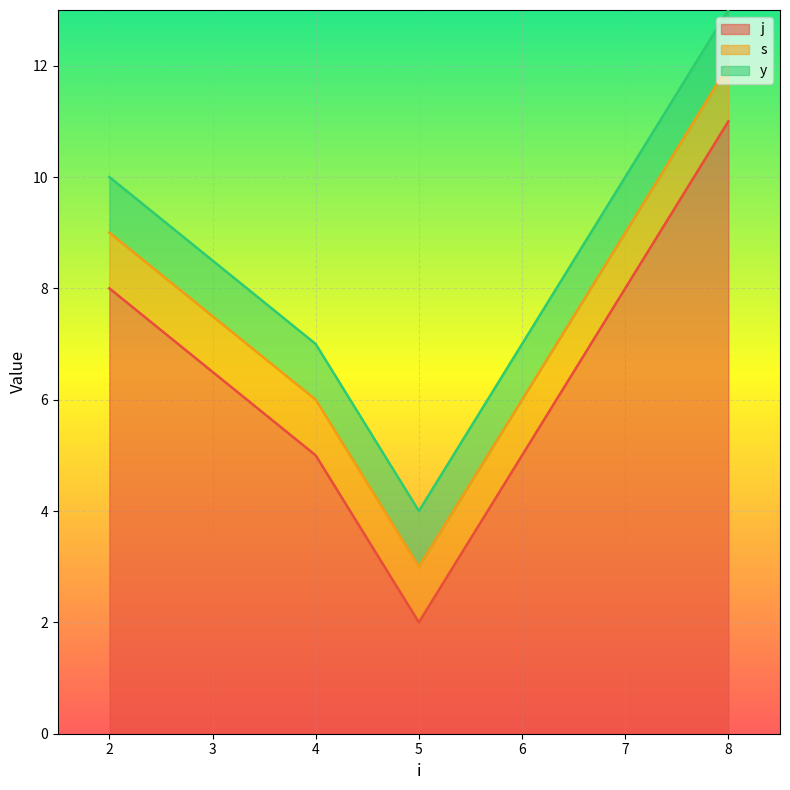

The value of s at 5 is 2. True or false?

False